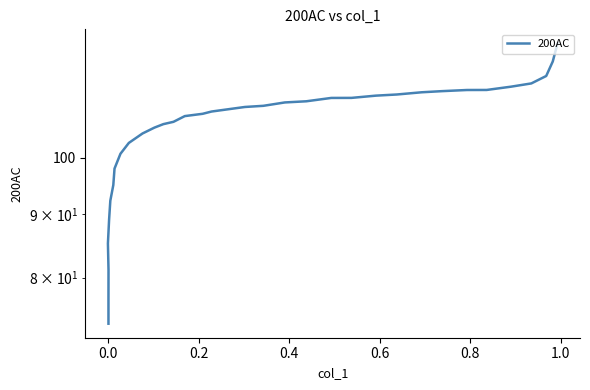

What is the smallest value displayed?

73.4